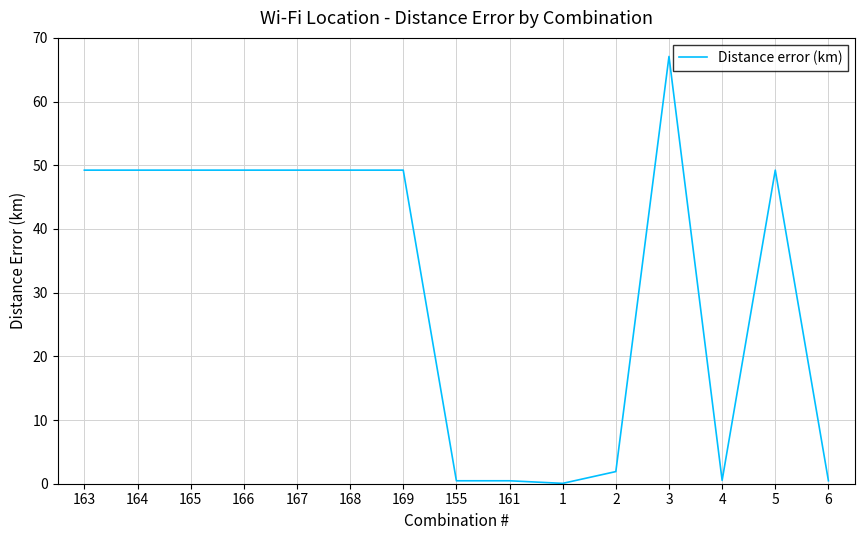

What is the difference between the maximum and minimum values?

67.0